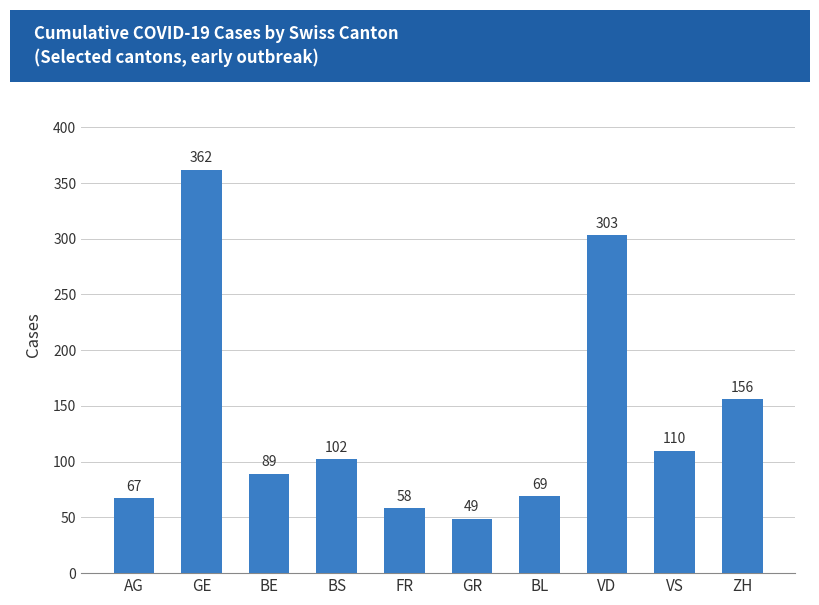

List the labels in order of value, largest first.

GE, VD, ZH, VS, BS, BE, BL, AG, FR, GR